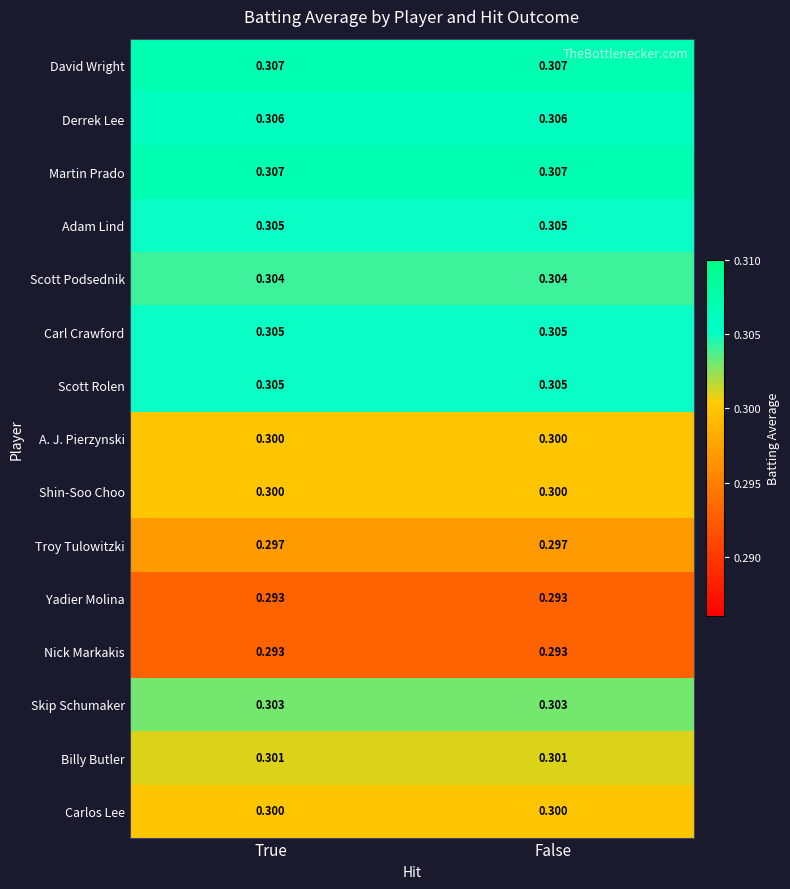

How many categories are shown in the chart?

2